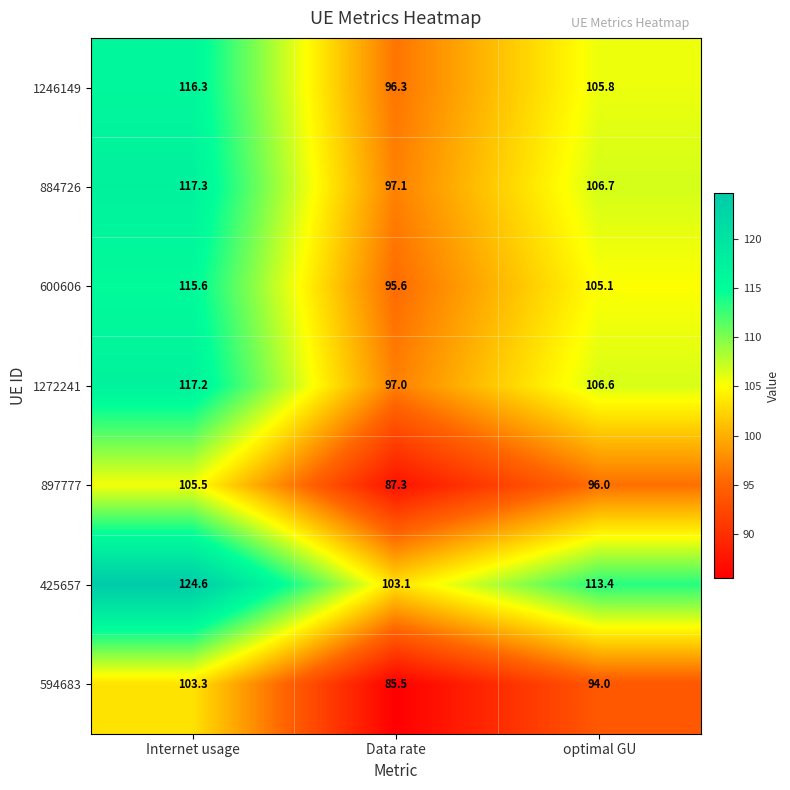

Reading left to right, list all the values displayed in this chart.

1246149: Internet usage=116.3	Data rate=96.3	optimal GU=105.8
884726: Internet usage=117.3	Data rate=97.1	optimal GU=106.7
600606: Internet usage=115.6	Data rate=95.6	optimal GU=105.1
1272241: Internet usage=117.2	Data rate=97.0	optimal GU=106.6
897777: Internet usage=105.5	Data rate=87.3	optimal GU=96.0
425657: Internet usage=124.6	Data rate=103.1	optimal GU=113.4
594683: Internet usage=103.3	Data rate=85.5	optimal GU=94.0